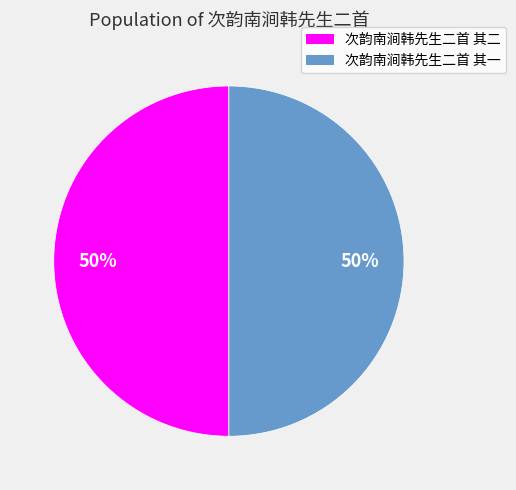

True or false: 次韵南涧韩先生二首 其二 accounts for 50% of the total.

True